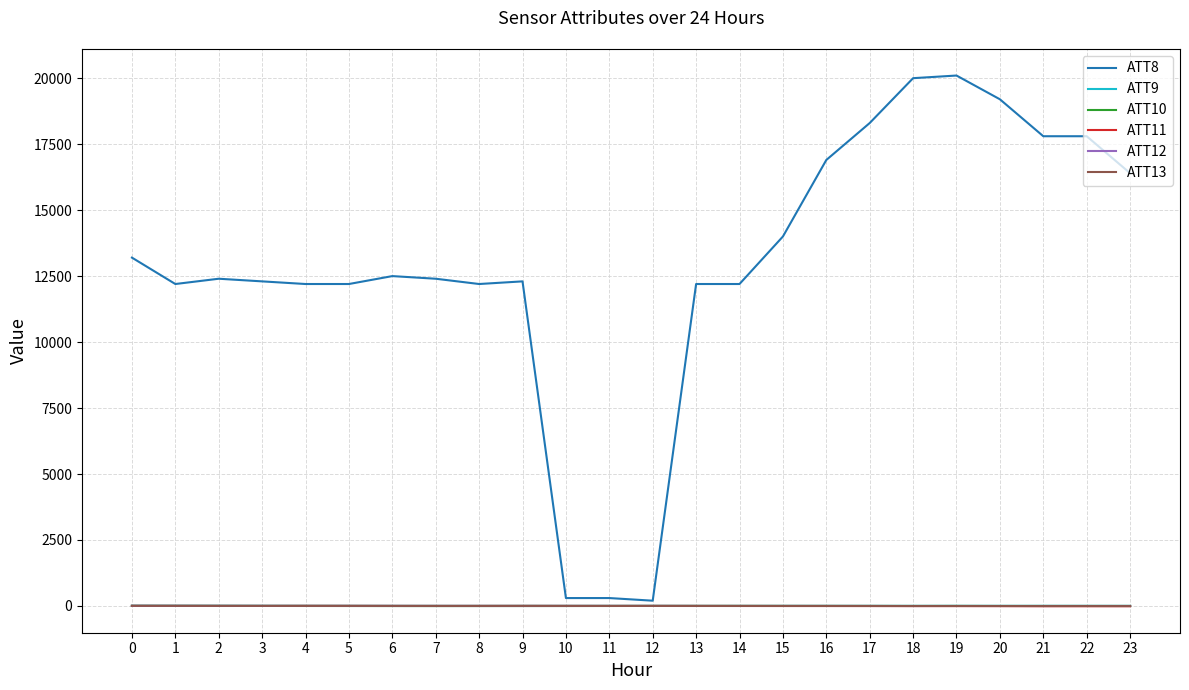

True or false: ATT9 has more than 1 points higher than both neighbors.

True